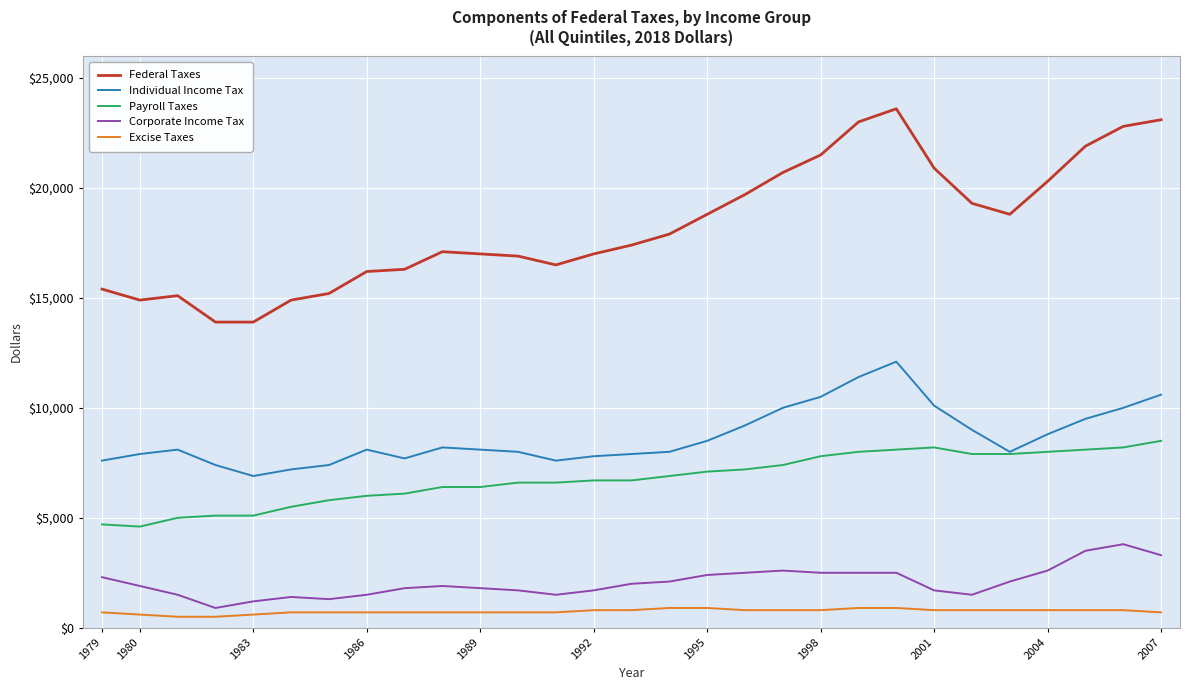

What is the maximum value shown in the chart?

23600